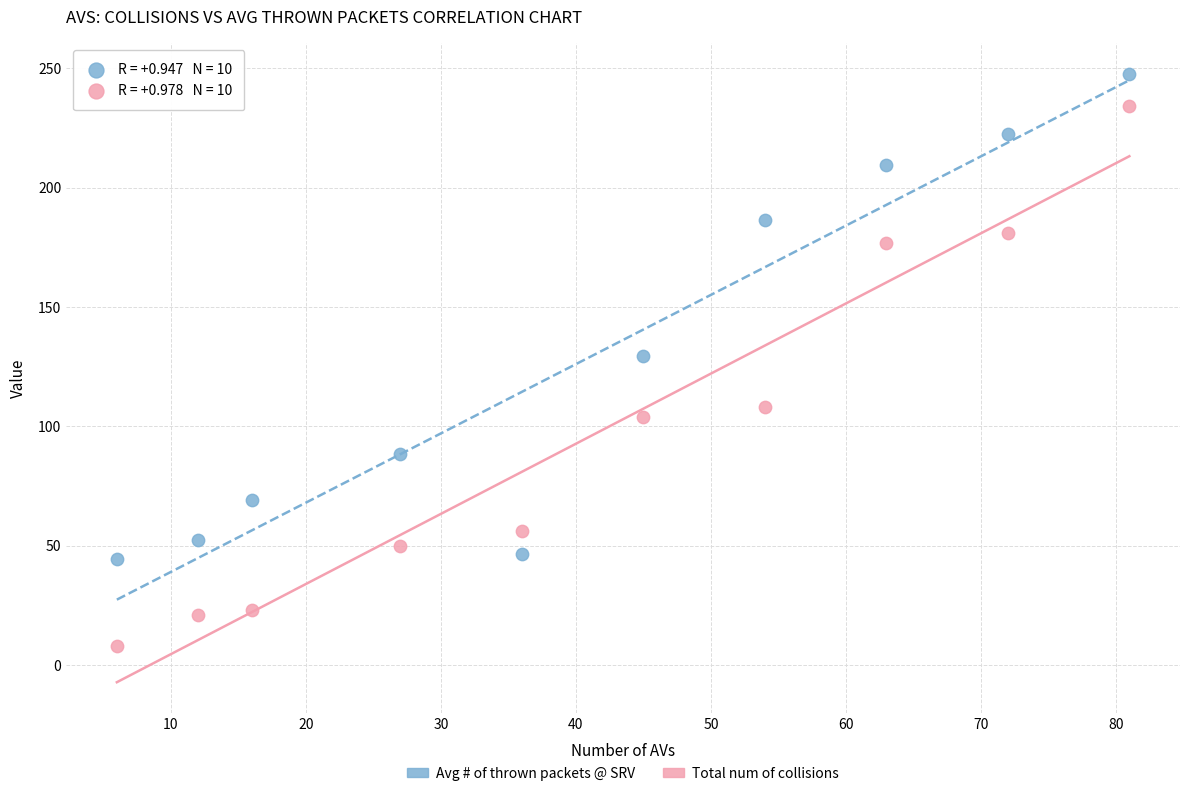

Across all data points, what is the range of X values (max minus min)?

75.0